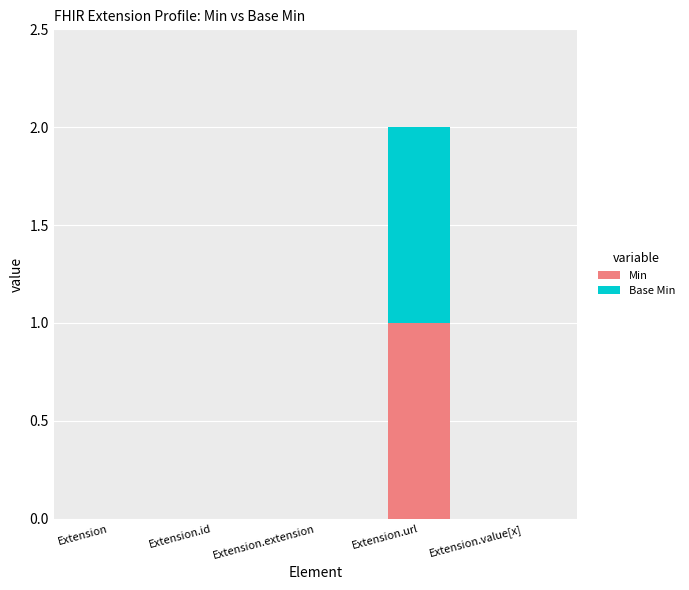

What are all the series names shown in the legend?

Min, Base Min